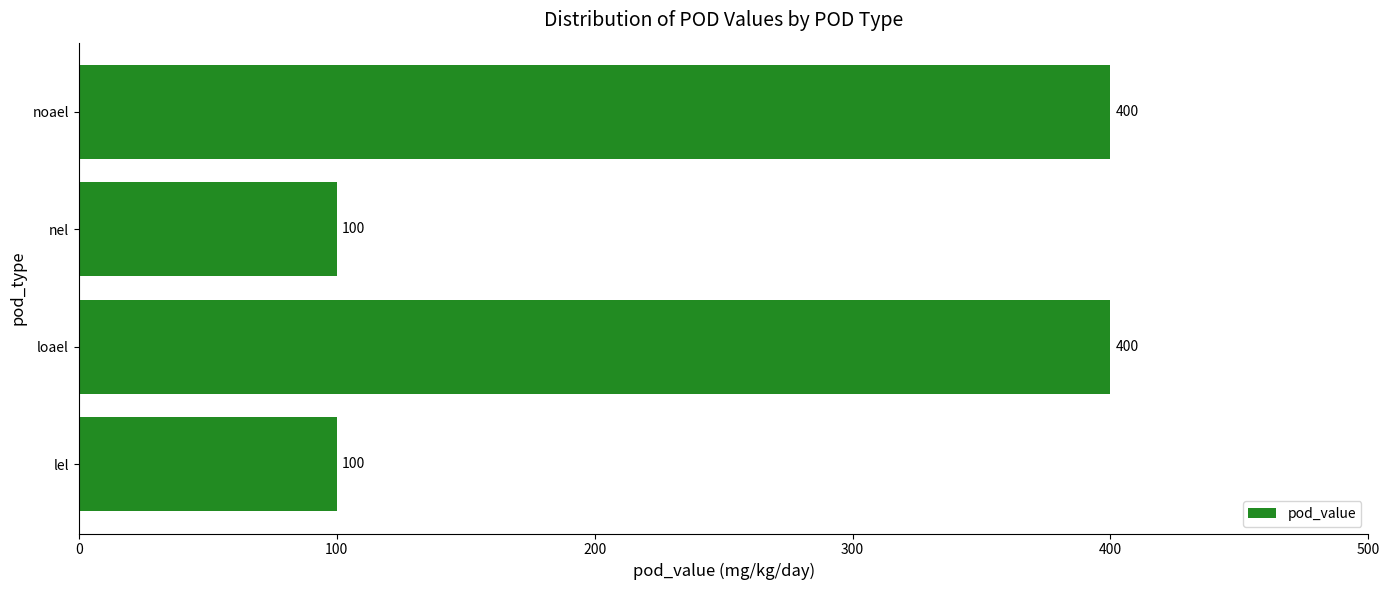

The value at loael is 597. True or false?

False